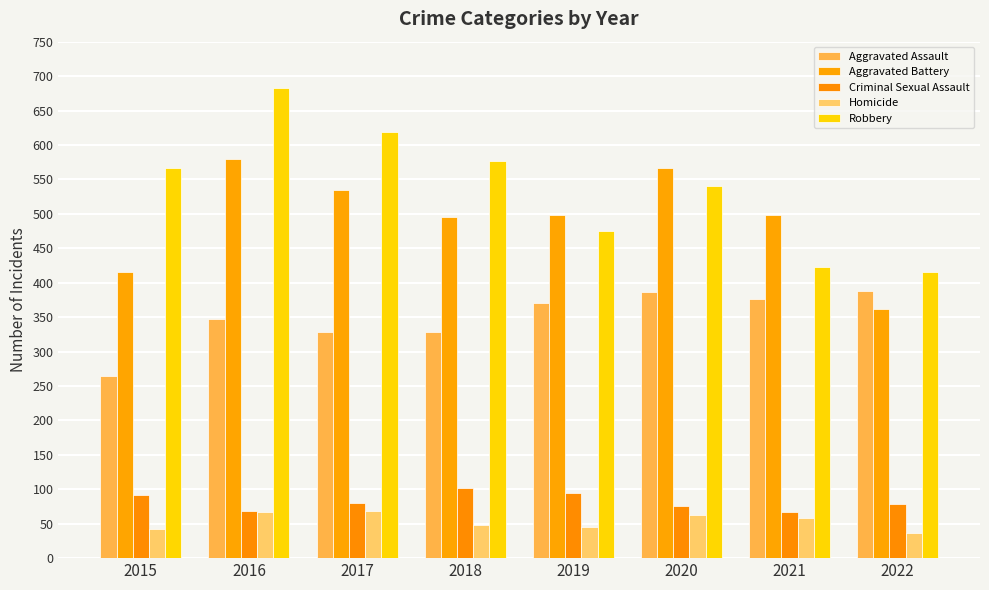

Which series has the widest spread of values?

Robbery